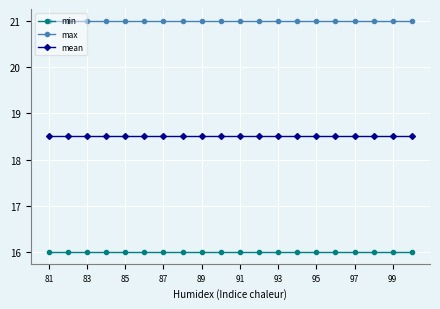

Rank the series by their maximum value, from highest to lowest.

max, mean, min